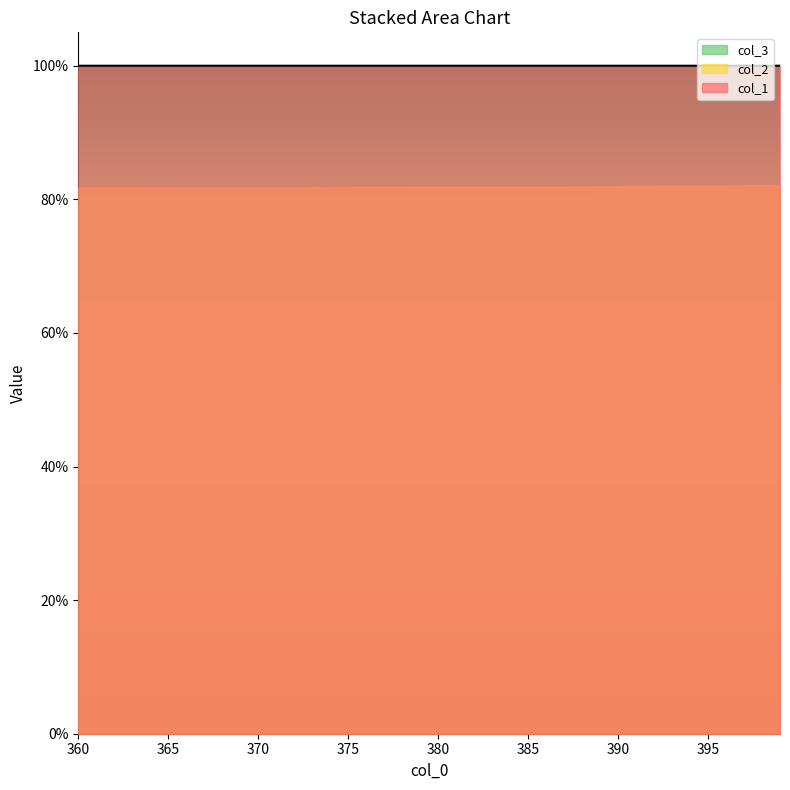

Which series has the largest range (max minus min)?

col_3